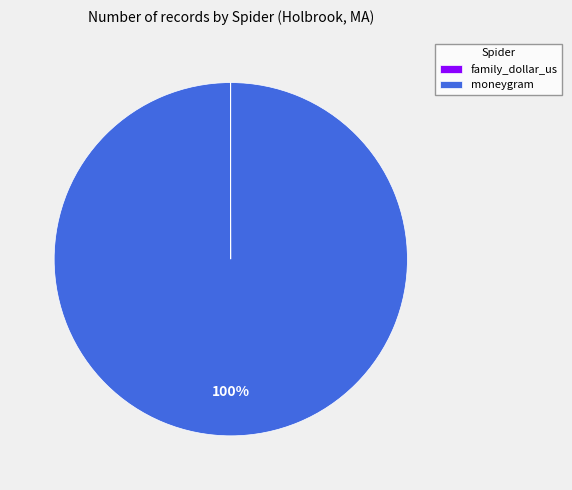

What is the largest slice in the pie chart?

moneygram